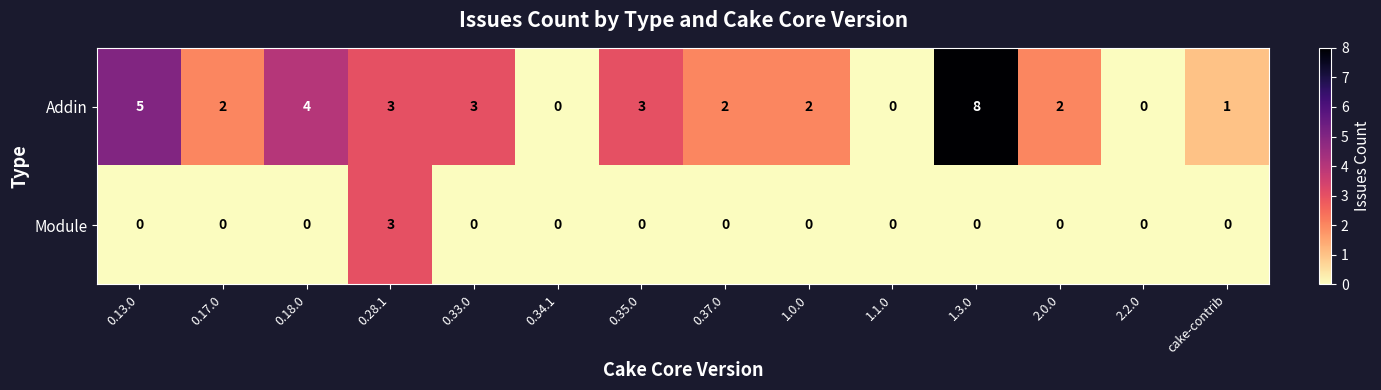

How many data points does each series have?

14